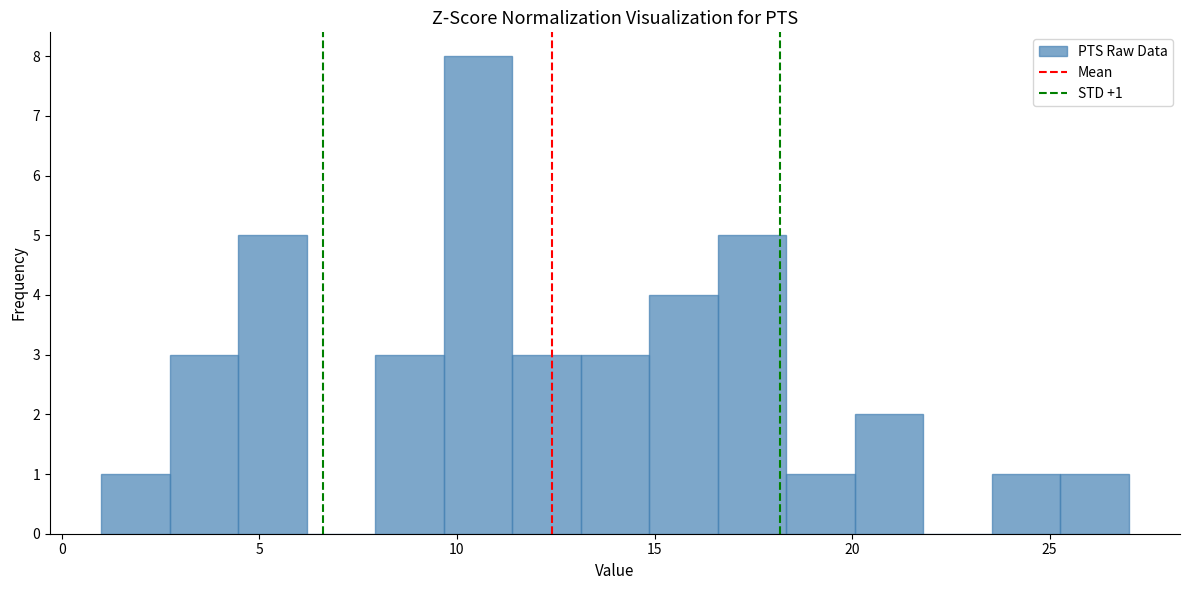

Around what value on the x-axis is the tallest bar? Give the approximate position of its centre, as read against the axis.

10.5